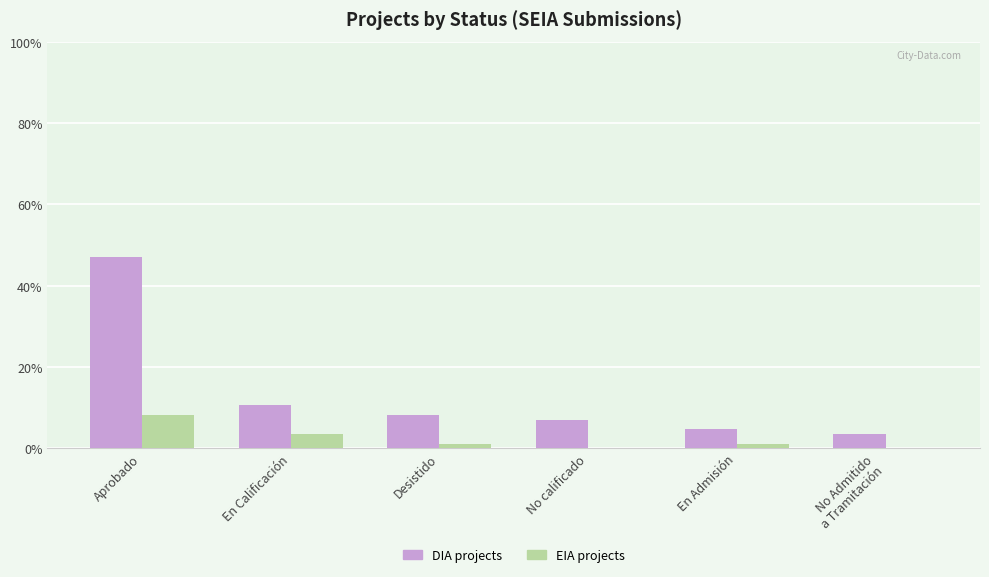

Does the chart contain stacked bars?

No